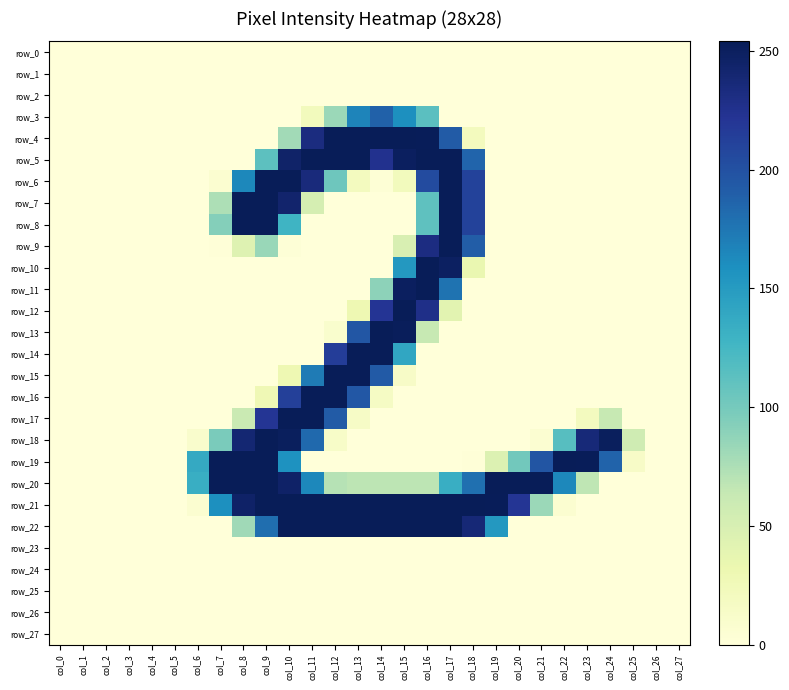

Which series has the largest total across all categories?

row_21